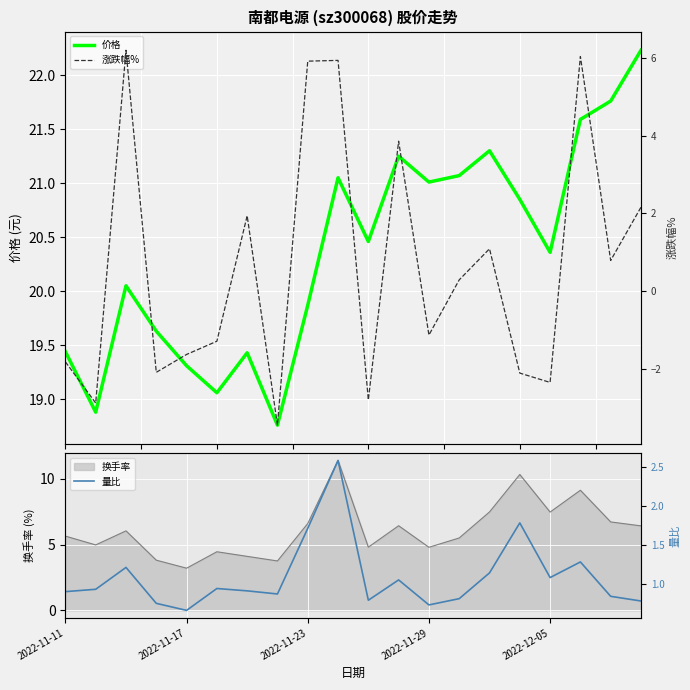

True or false: 涨跌幅% and 价格 cross at least once.

False